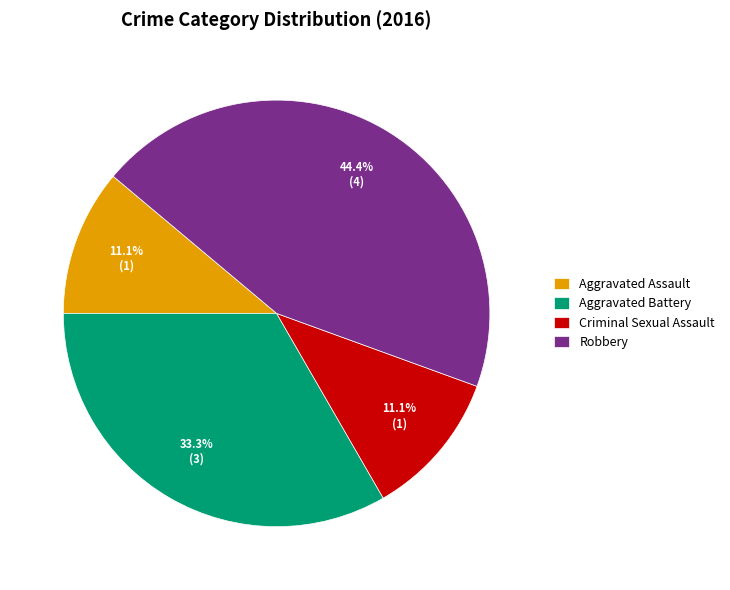

Between Robbery and Criminal Sexual Assault, which is larger?

Robbery